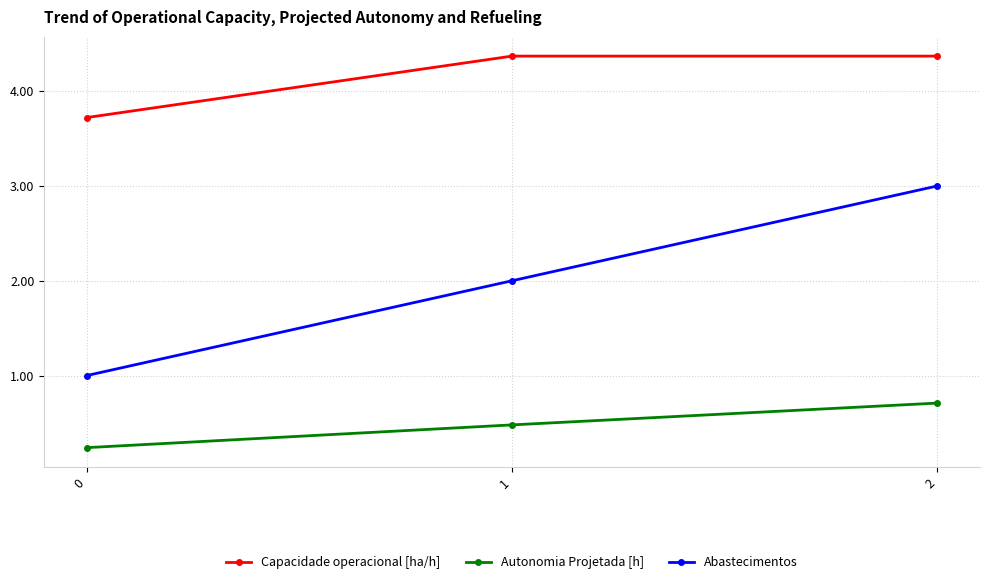

What is the value of the Autonomia Projetada [h] point at the 2nd from the left?

0.5